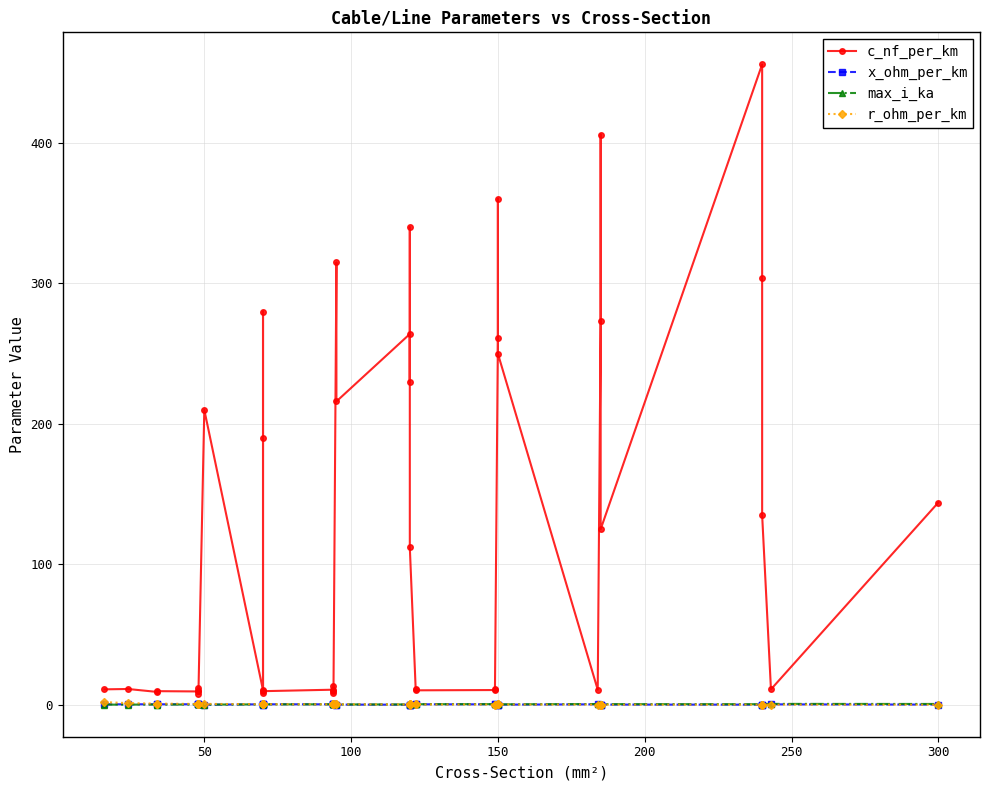

True or false: r_ohm_per_km has a value of 0.2 at 33.

False